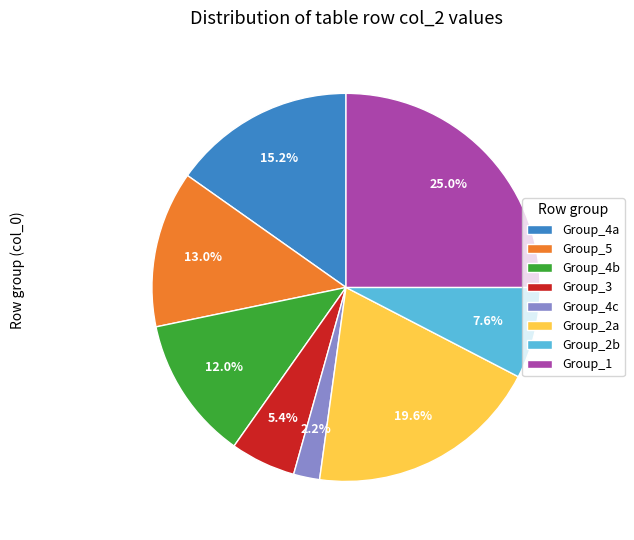

Does any single category account for the majority?

No